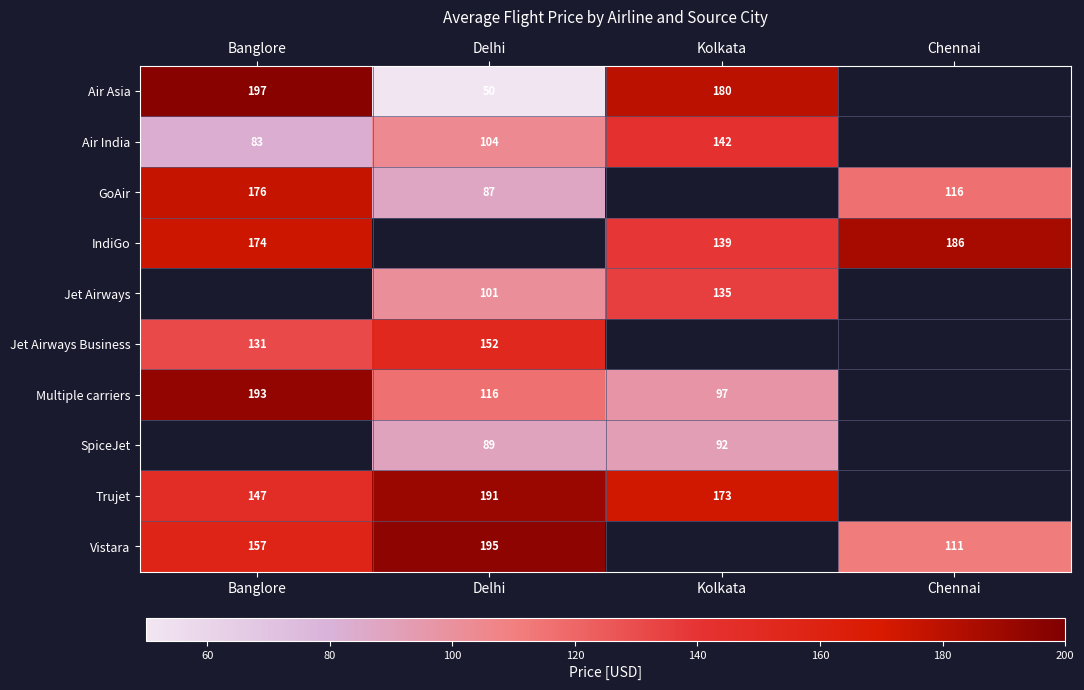

Between Kolkata and Chennai, which is larger?

Chennai